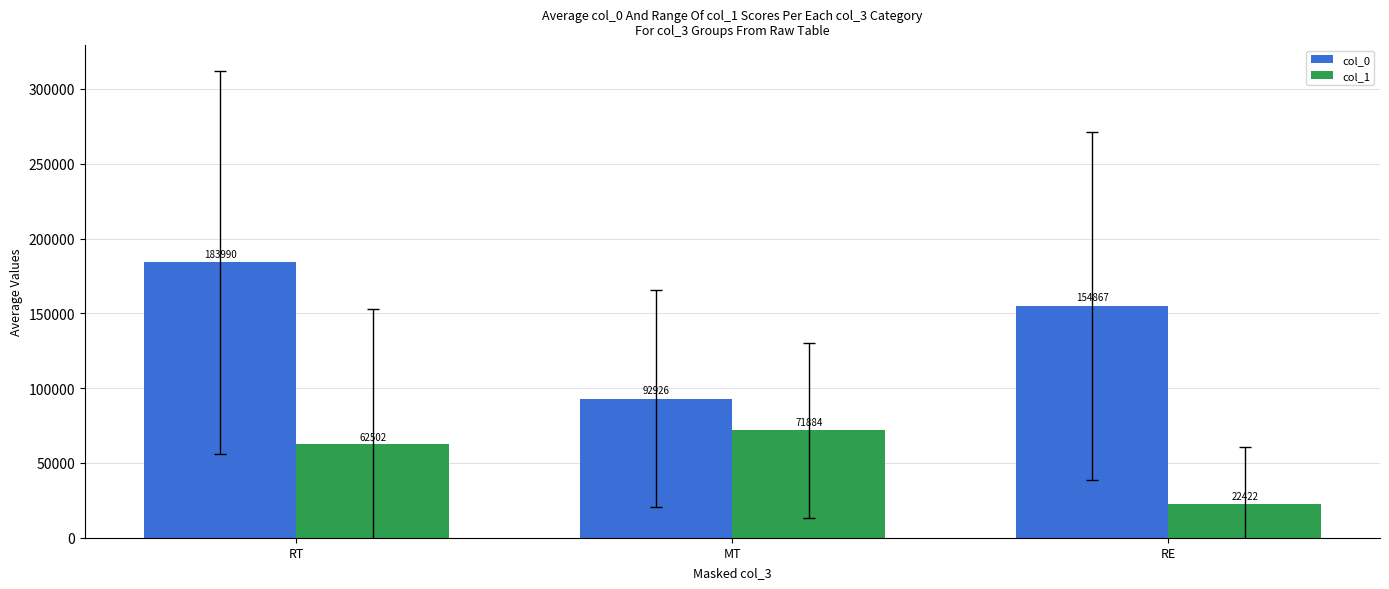

At which label is col_1 closest to 47152?

RT